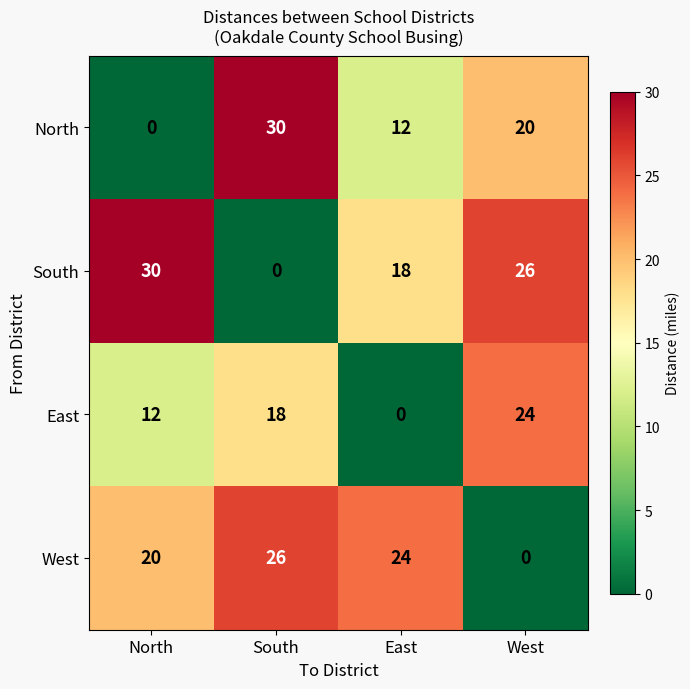

What is the maximum value shown in the chart?

30